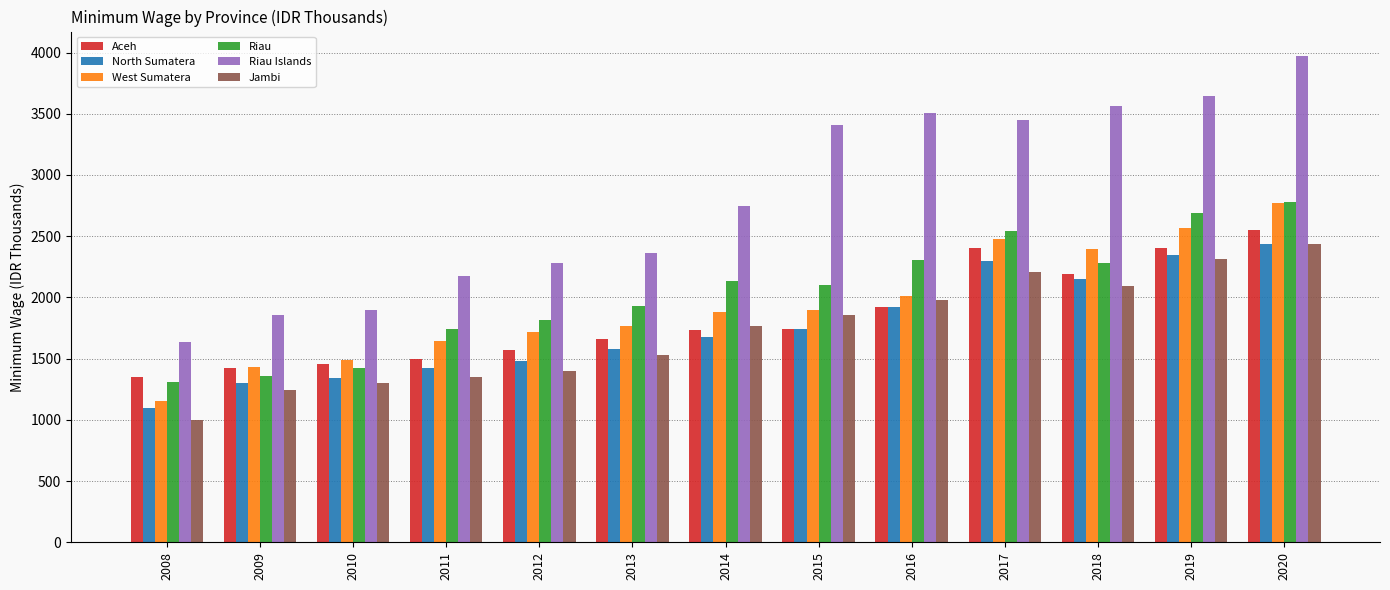

Which series has the largest range (max minus min)?

Riau Islands